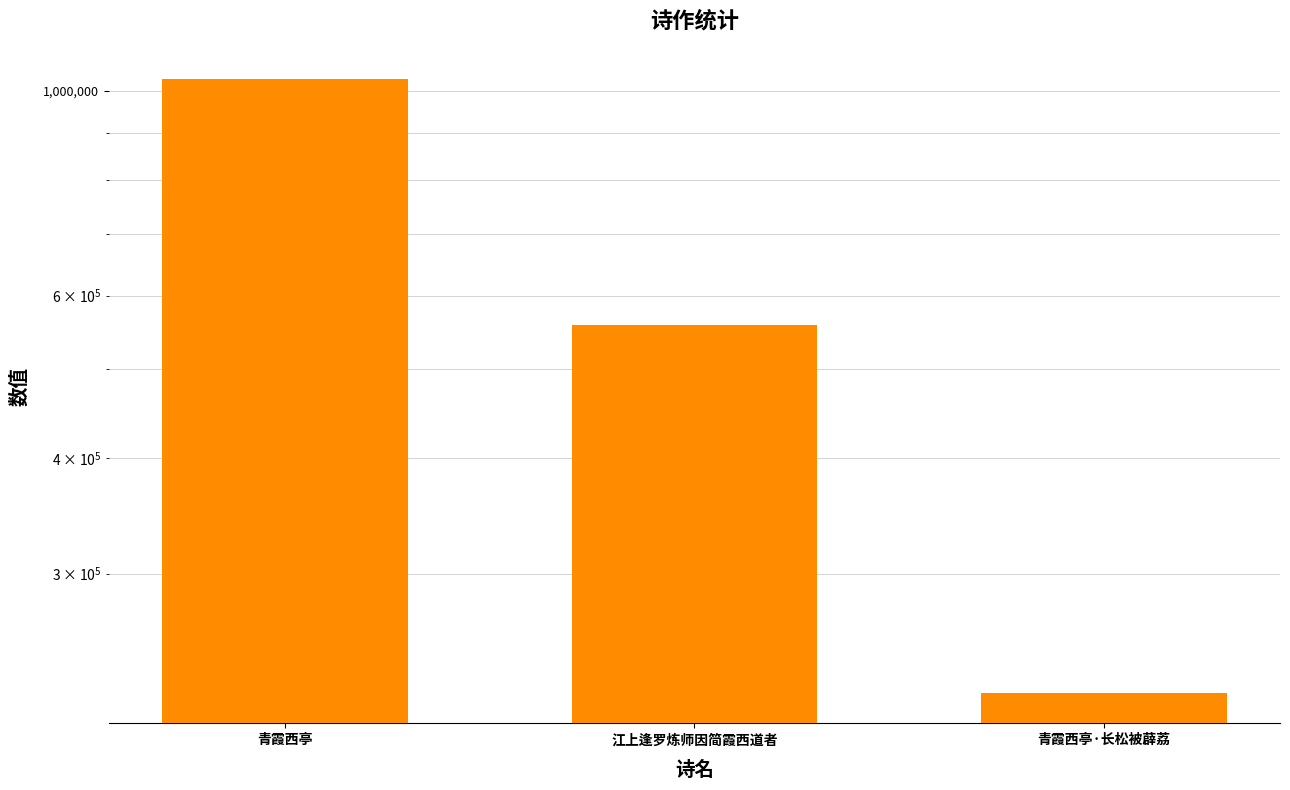

Rank the categories by value from highest to lowest.

青霞西亭, 江上逢罗炼师因简霞西道者, 青霞西亭·长松被薜荔